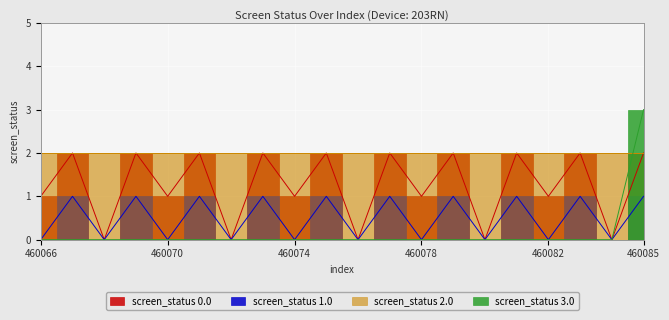

What is the spread (max minus min) of values at 460077?

2